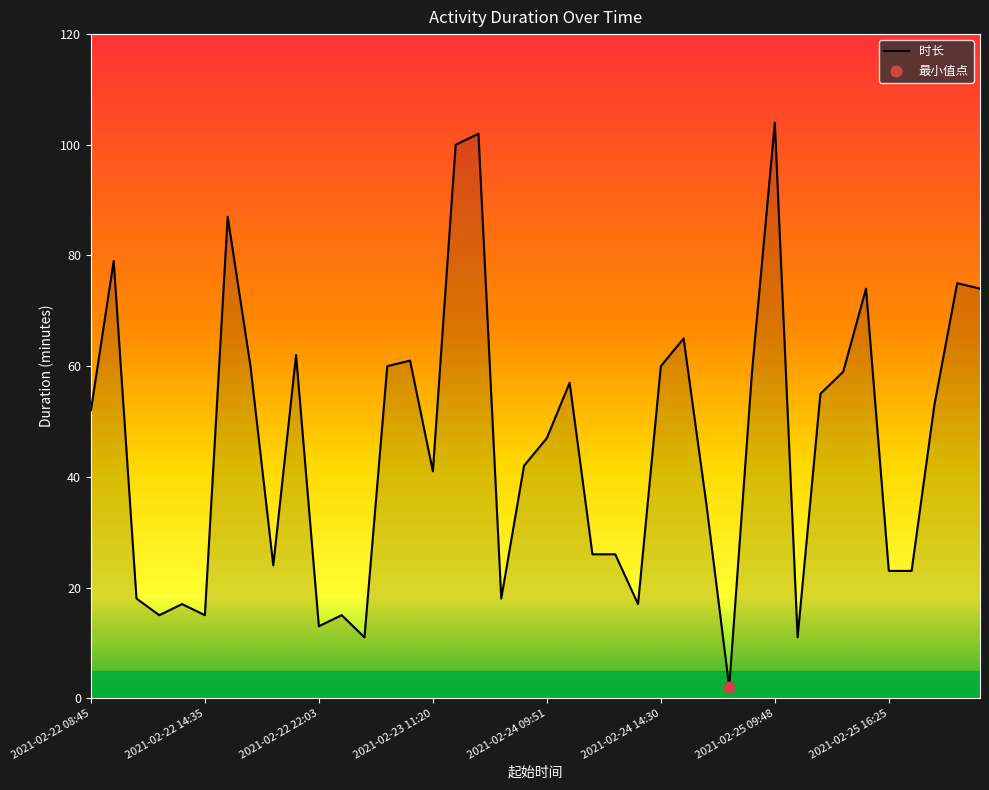

What is the maximum value shown in the chart?

104